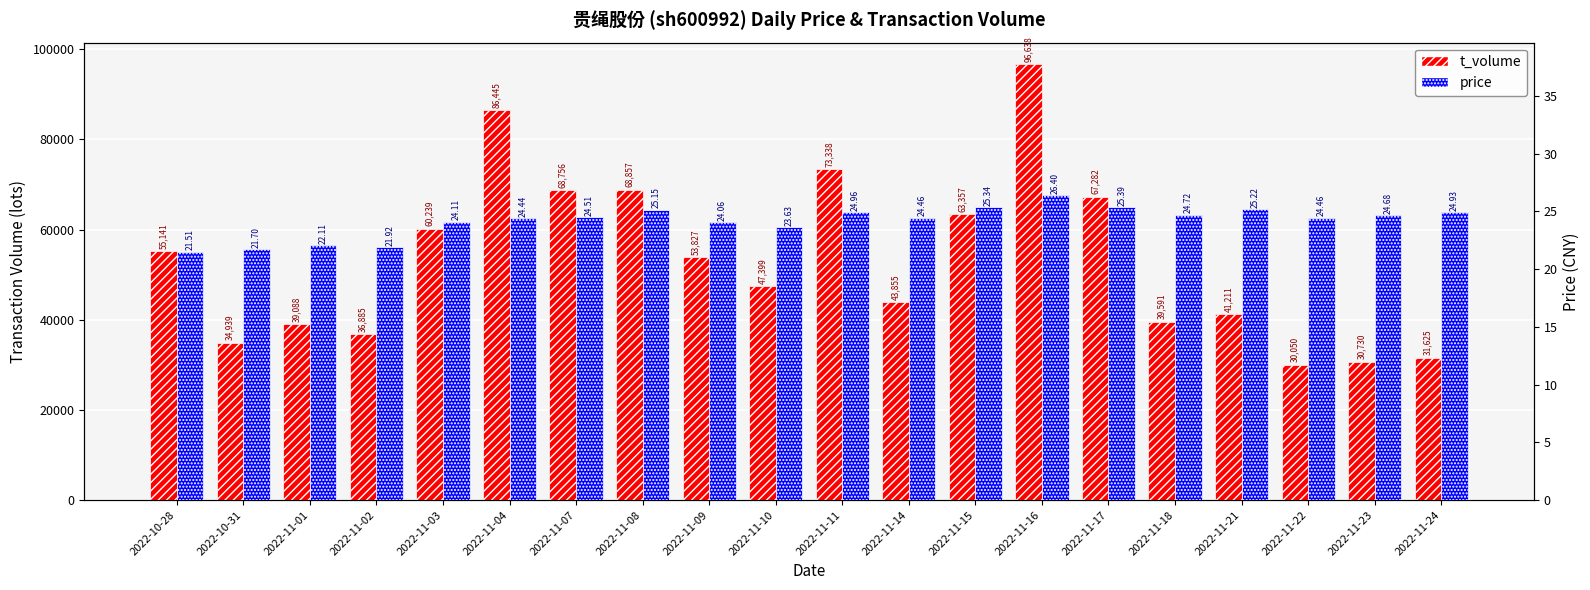

Reading left to right, what are all the values shown in this chart?

t_volume: 55141.0	34939.0	39088.0	36885.0	60239.0	86445.0	68756.0	68857.0	53827.0	47399.0	73338.0	43855.0	63357.0	96638.0	67282.0	39591.0	41211.0	30050.0	30730.0	31625.0
price: 21.5	21.7	22.1	21.9	24.1	24.4	24.5	25.1	24.1	23.6	25.0	24.5	25.3	26.4	25.4	24.7	25.2	24.5	24.7	24.9